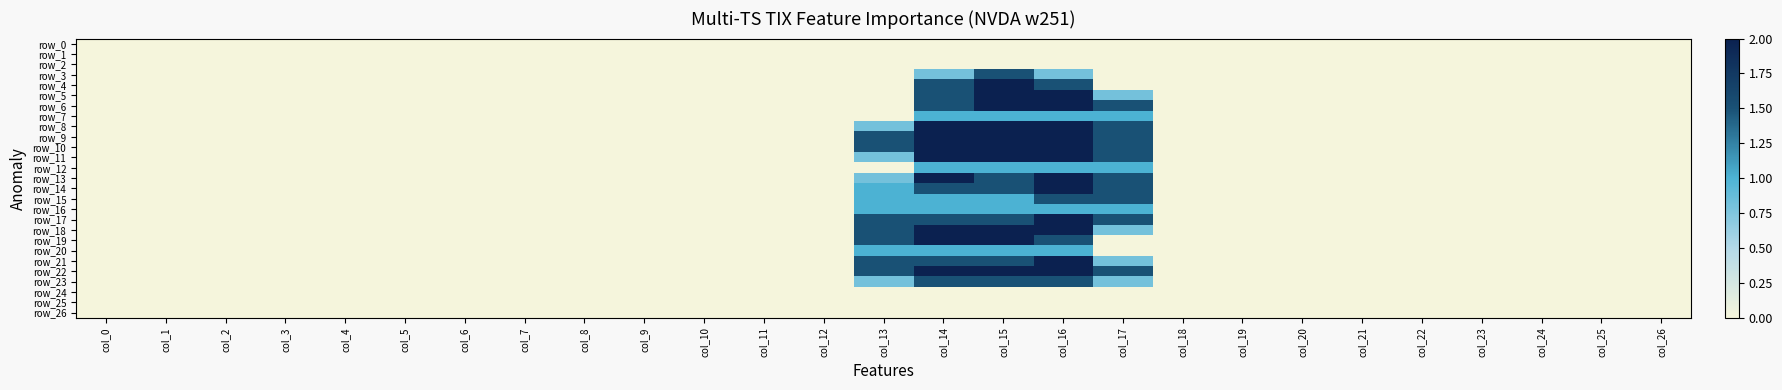

Which category has the lowest value in the row_3 series?

col_0